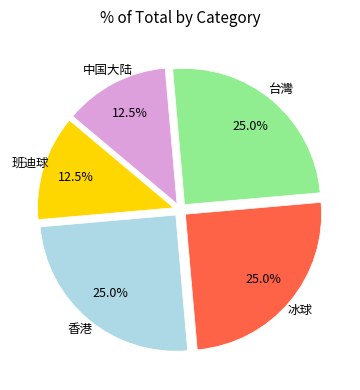

Is there any slice that represents more than half of the pie?

No